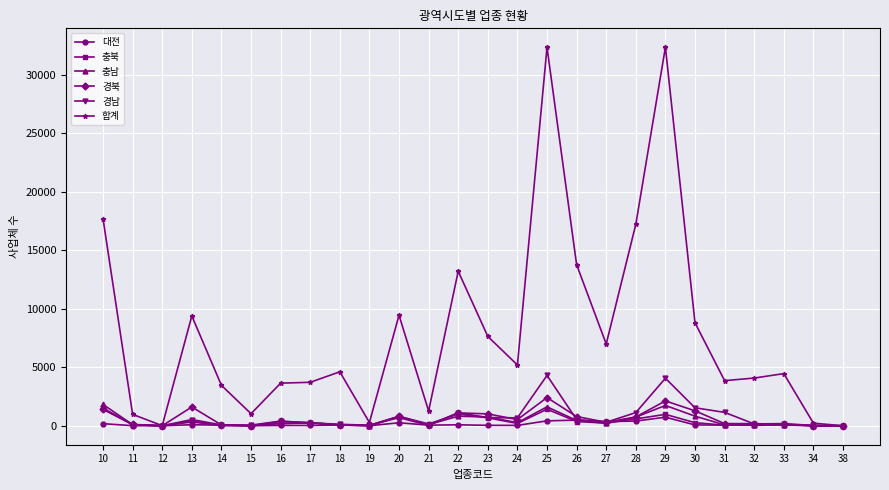

At which category does 합계 reach its first local valley?

12